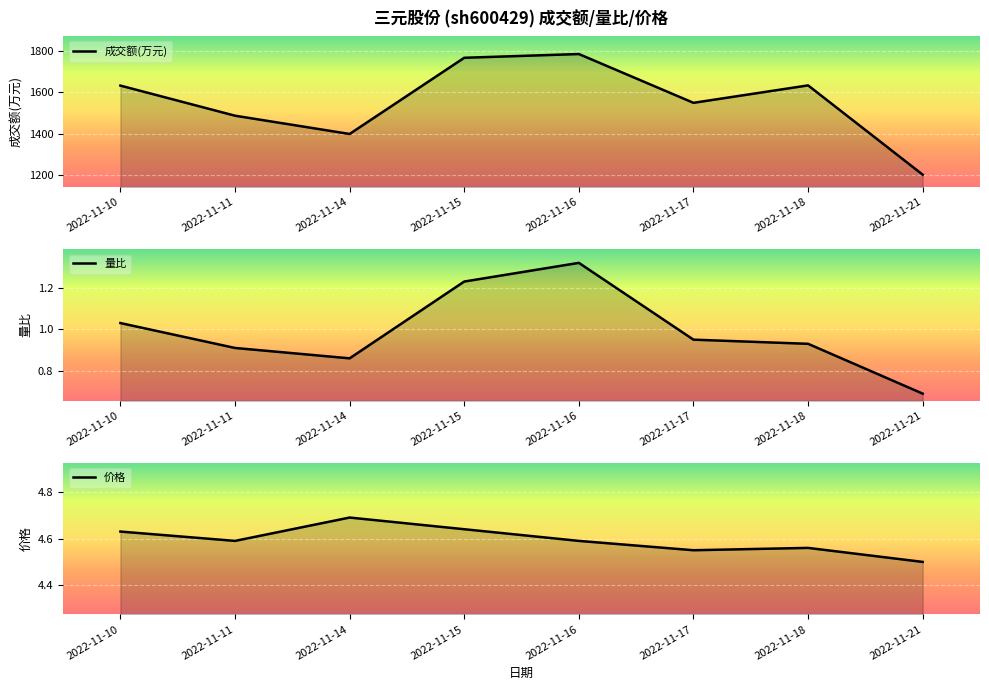

At which label does 成交额(万元) first exceed 1632?

2022-11-15